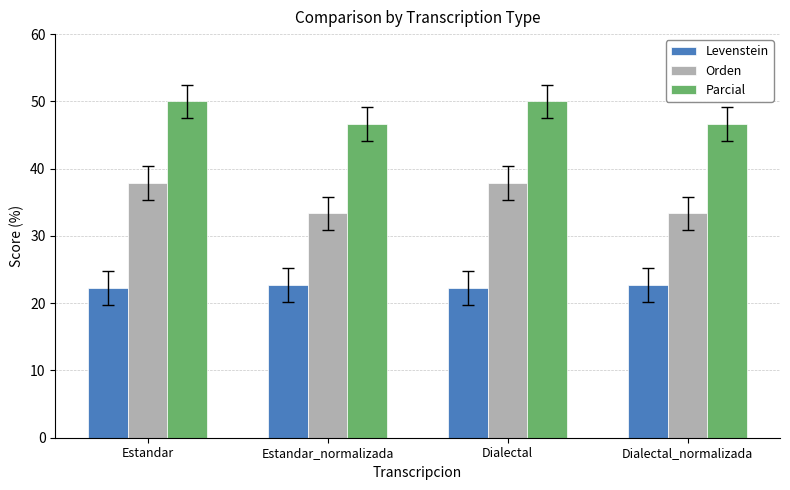

What are all the series names shown in the legend?

Levenstein, Orden, Parcial